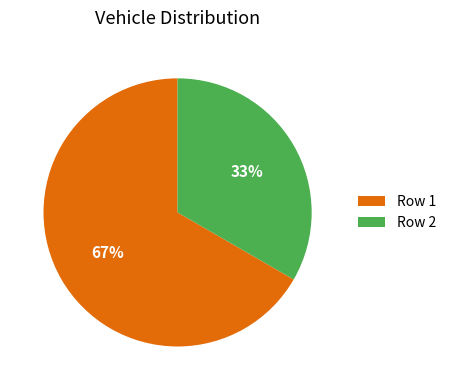

The Row 1 slice represents 67% of the pie. True or false?

True